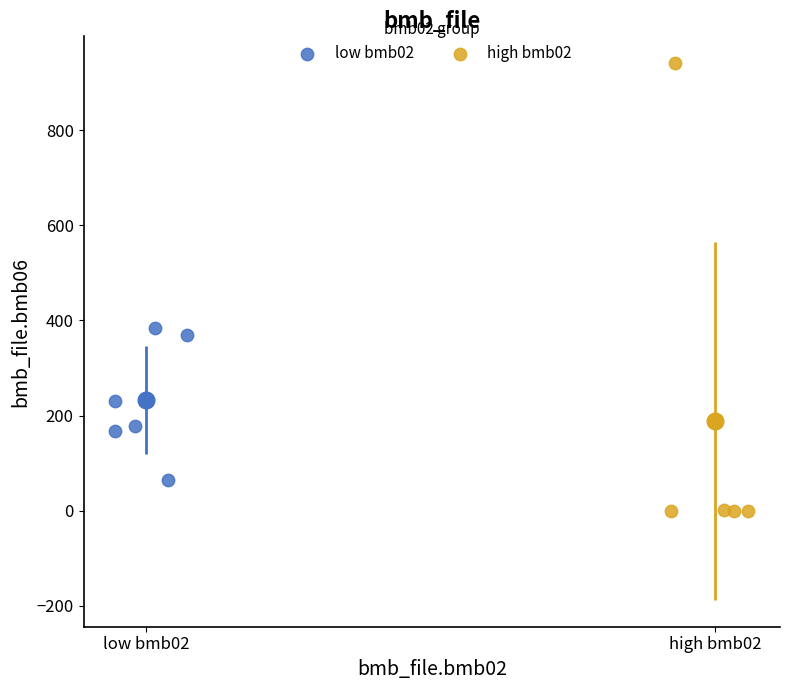

Which series contains the lowest Y value?

high bmb02